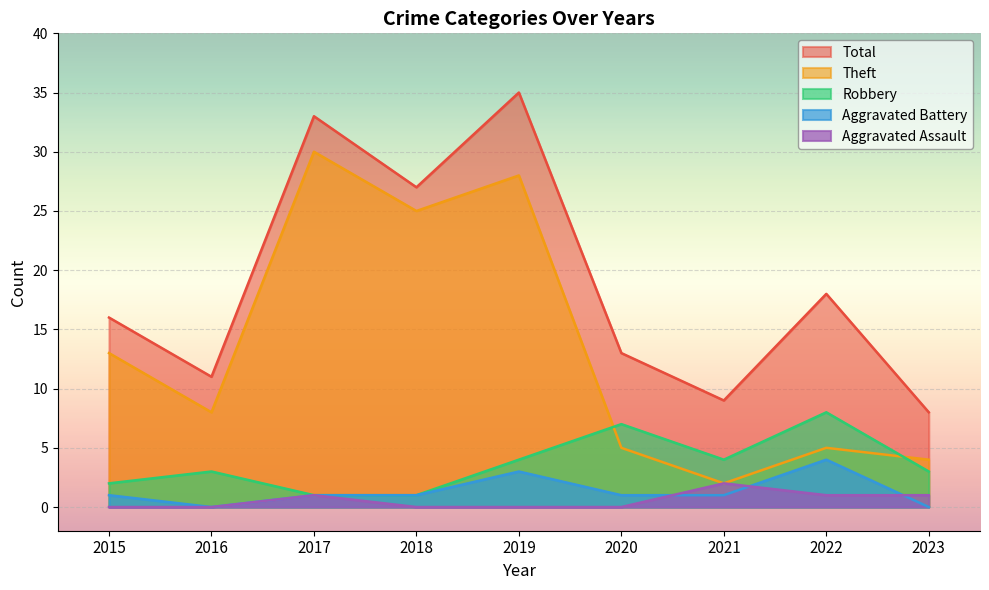

What is the average value of the Theft series?

13